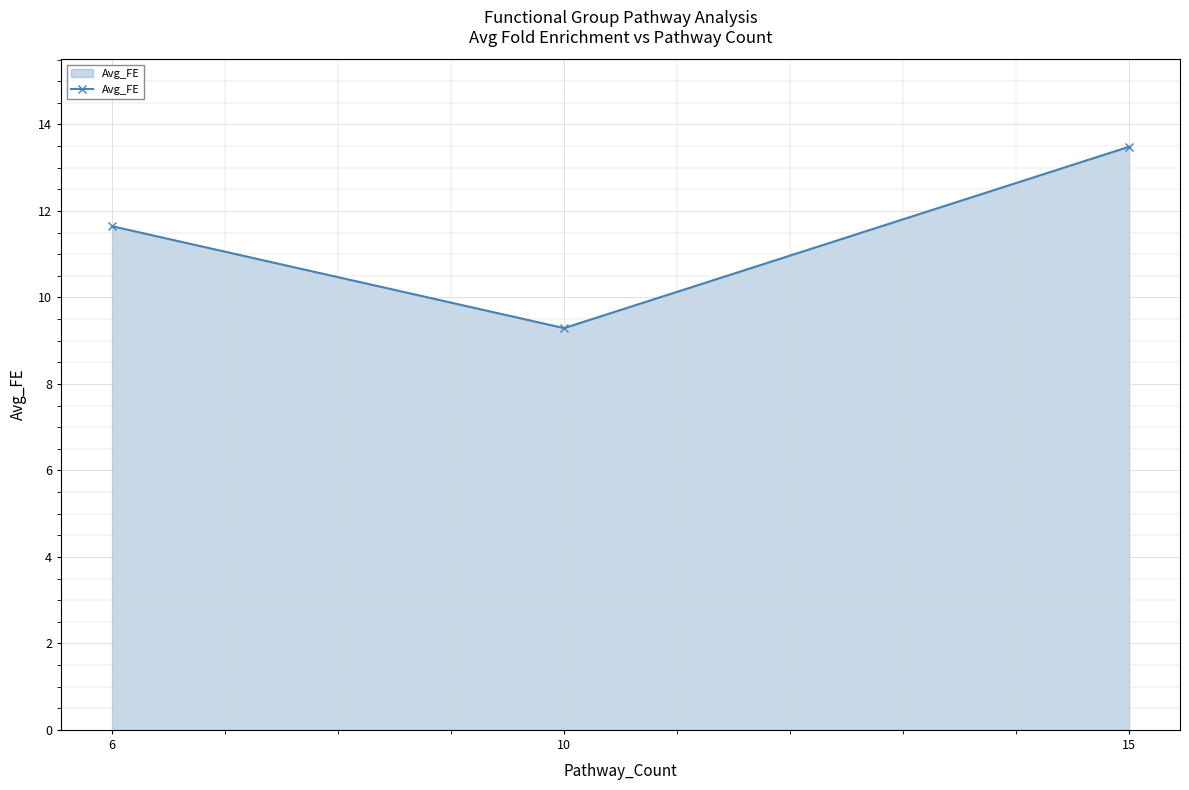

How many lines are shown in the chart?

1